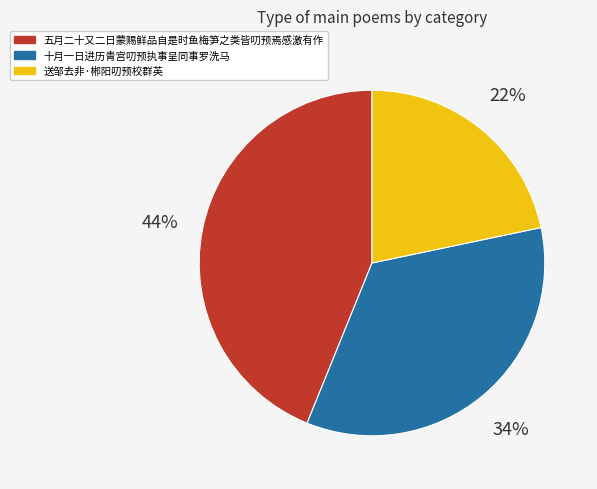

To the nearest percent, what portion does 送邹去非·郴阳叨预校群英 represent?

22%